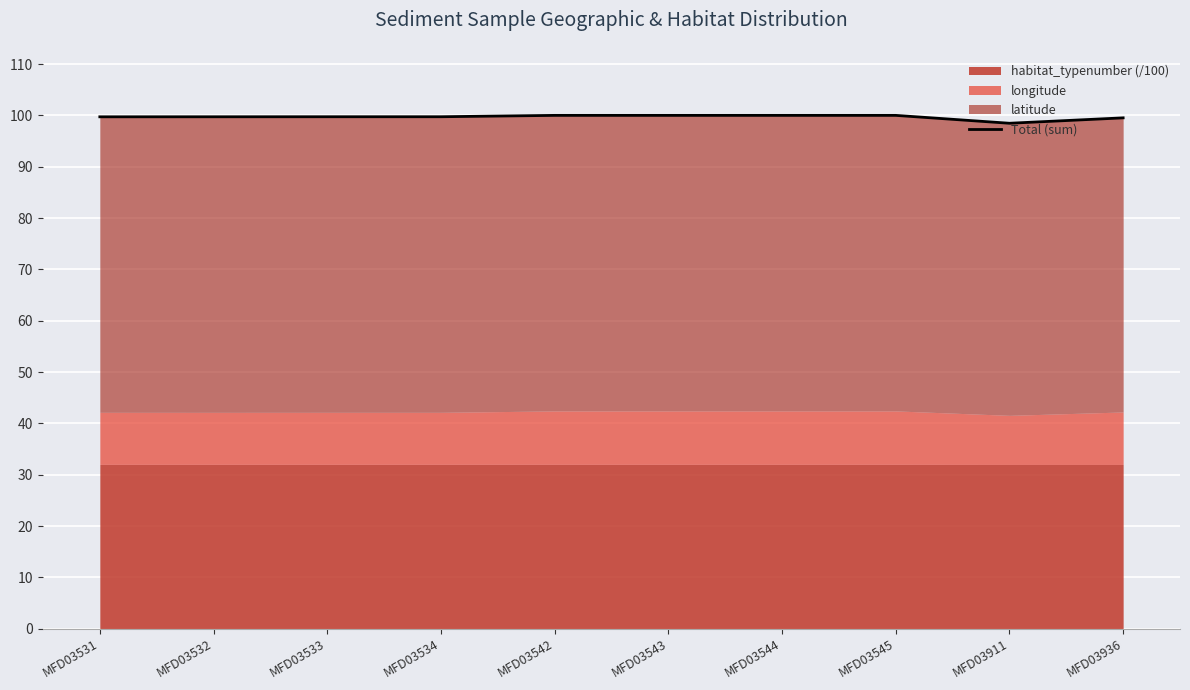

At which category does the chart reach its peak across all series?

MFD03544